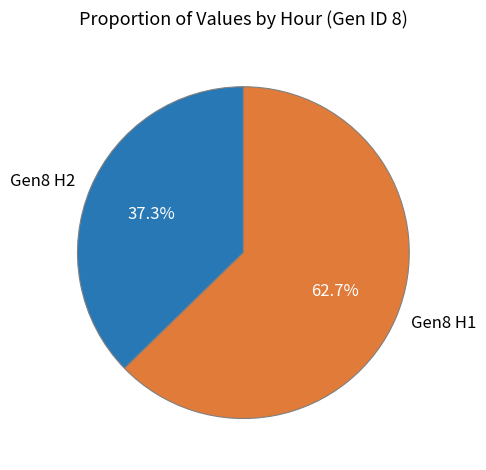

What is the ratio of the value at Gen8 H1 to the value at Gen8 H2?

1.7